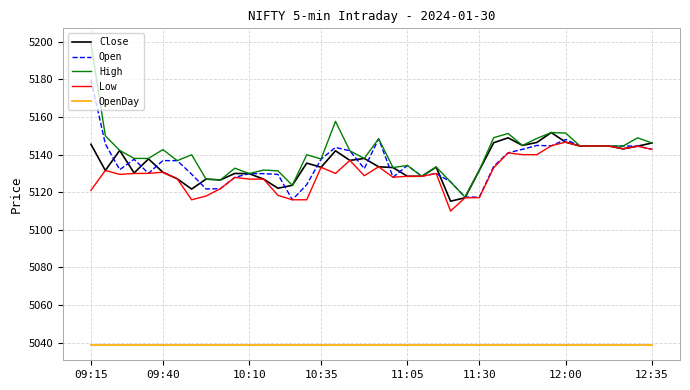

What is the highest value of the Close series?

5151.8